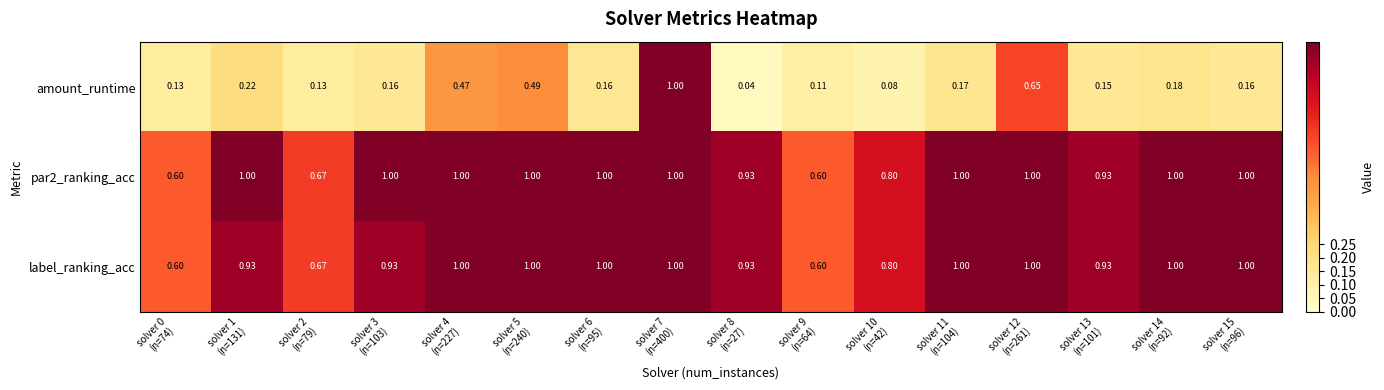

What is the spread (max minus min) of values at solver 14
(n=92)?

0.8